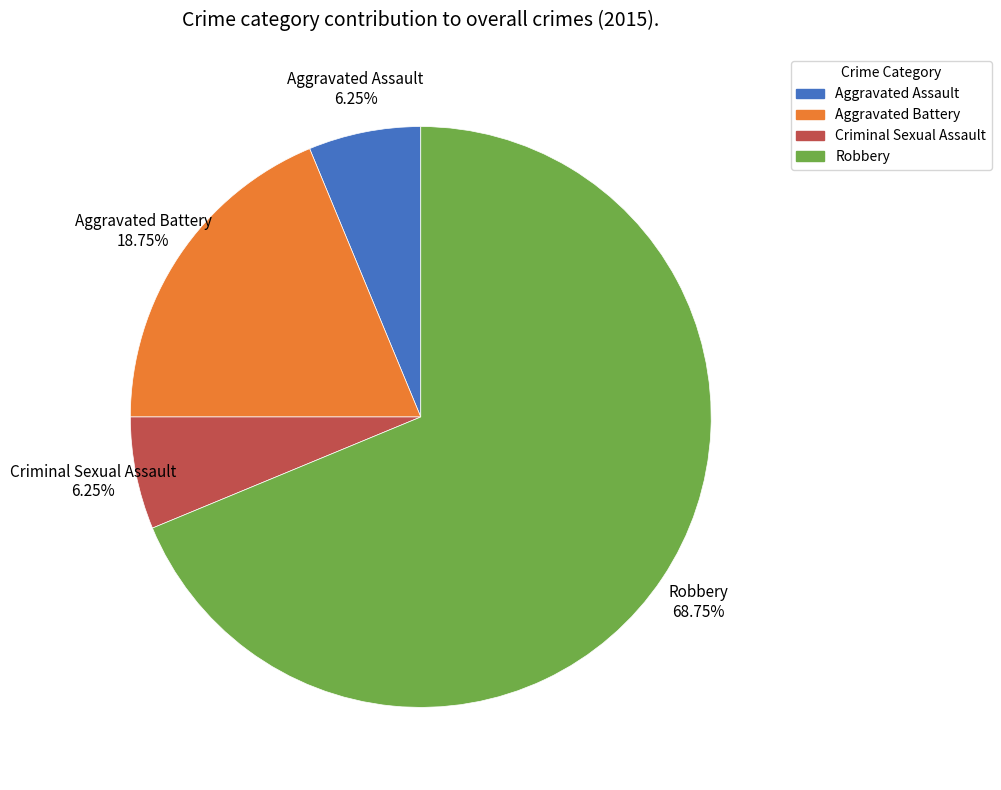

What is the ratio of the value at Aggravated Battery to the value at Robbery?

0.3